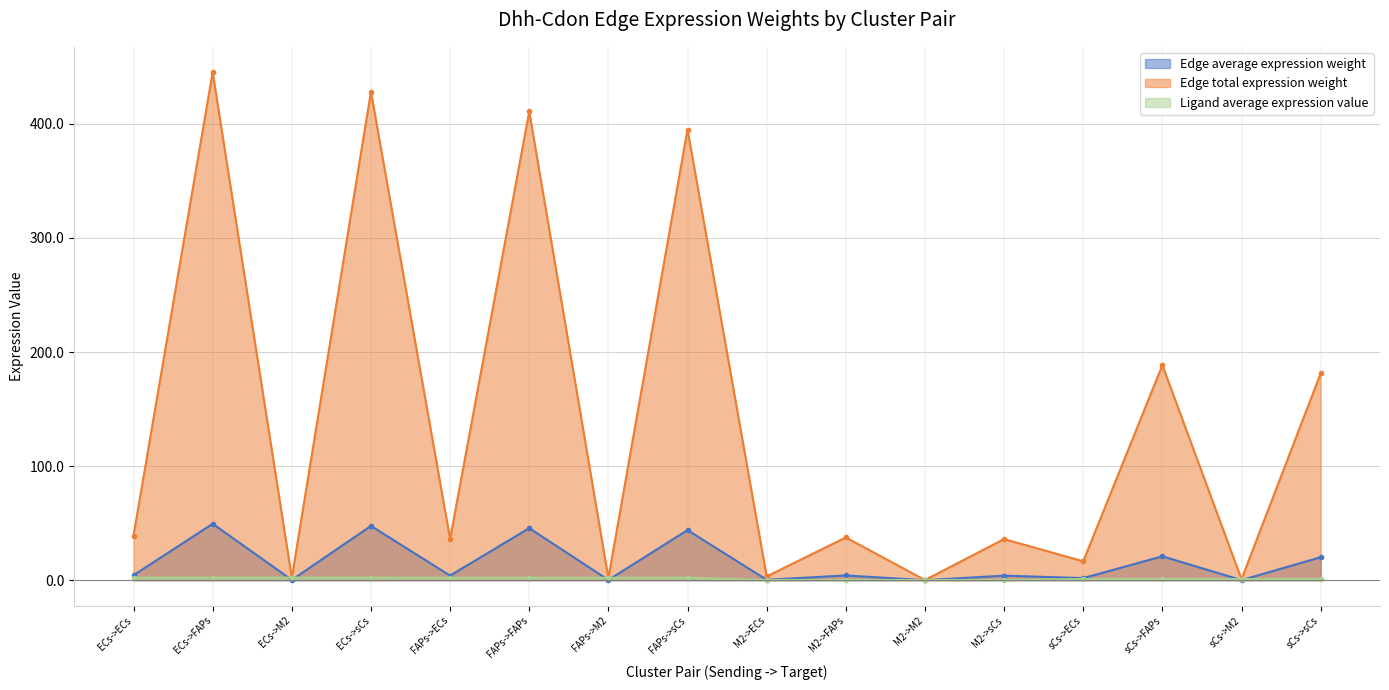

List the series in order of their peak value, highest first.

Edge total expression weight, Edge average expression weight, Ligand average expression value